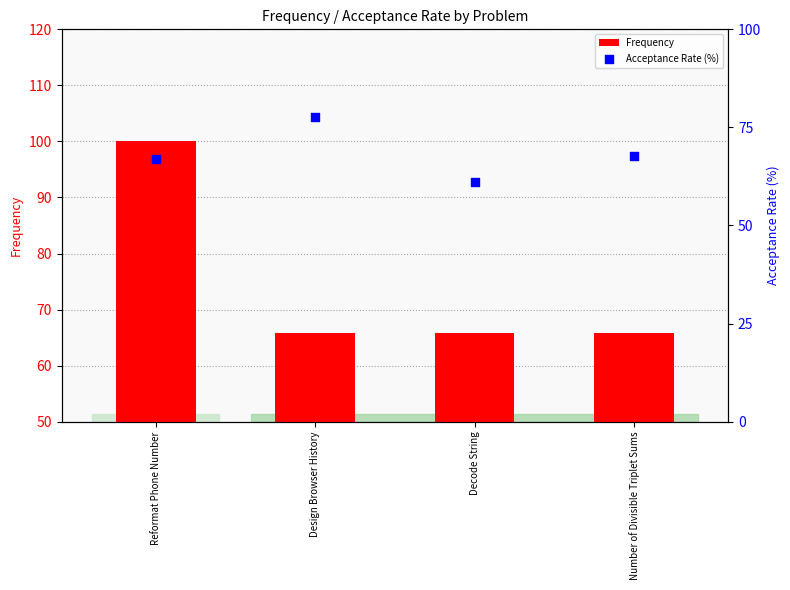

Which series contains the highest Y value?

Frequency